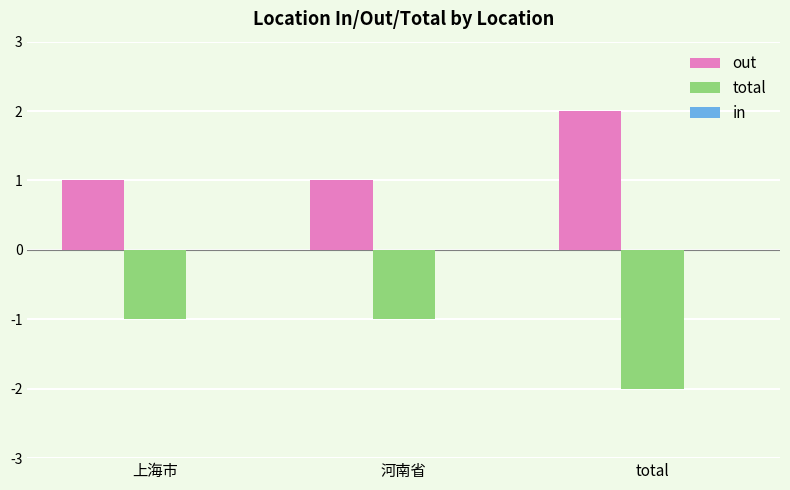

What is the sum of the out values at total and 河南省?

3